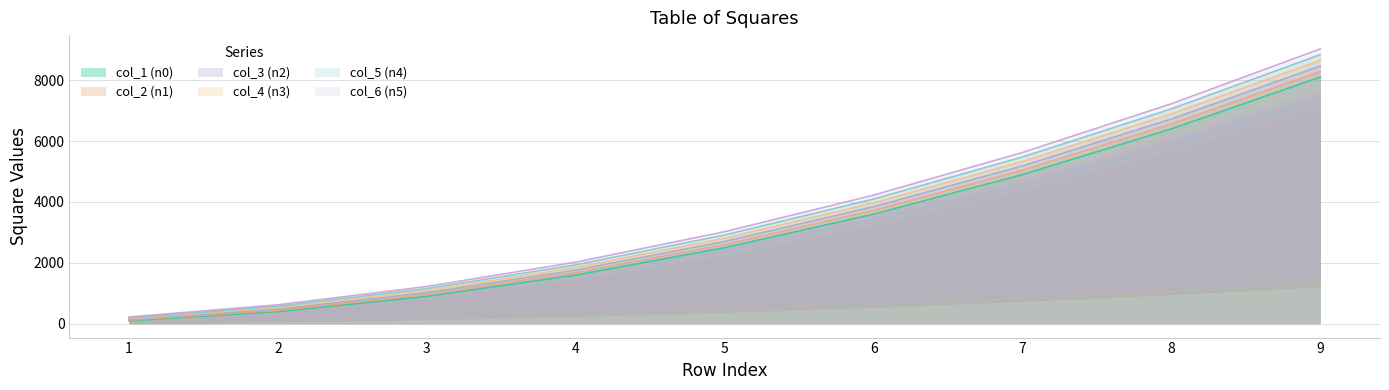

How many data points in col_3 (n2) are above 2704?

4